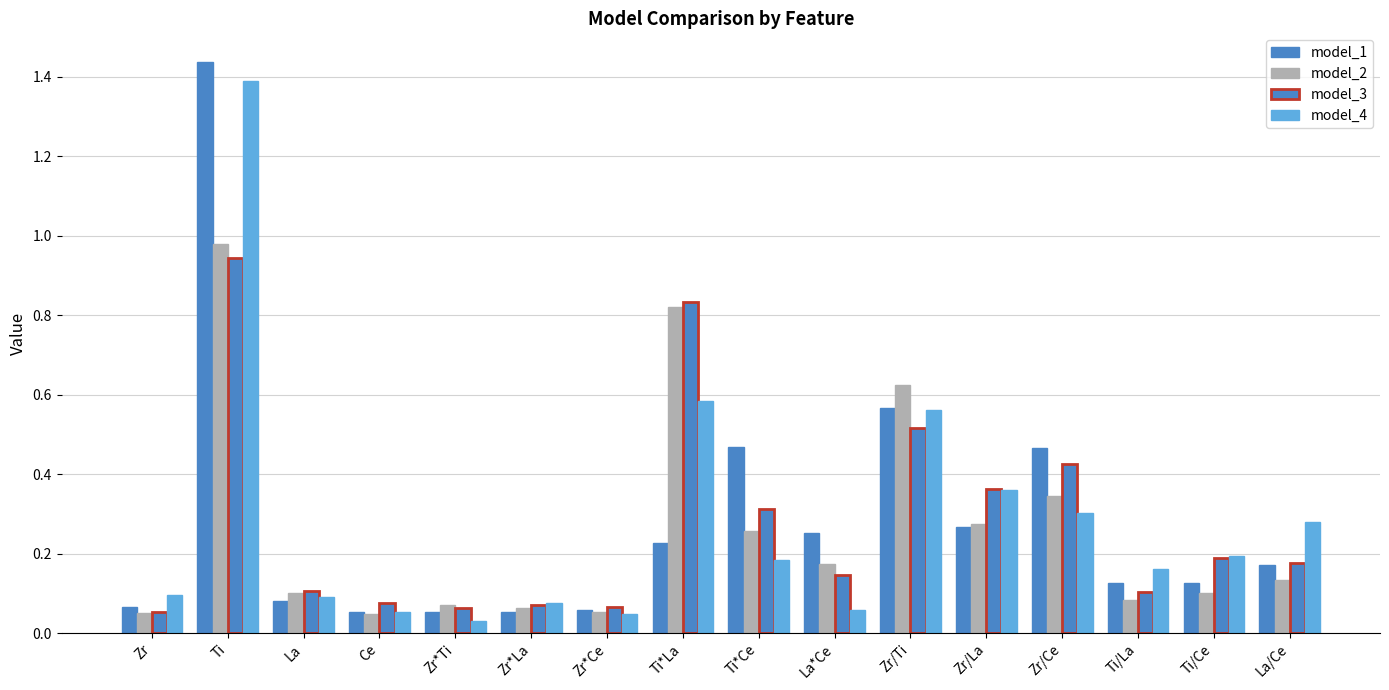

What value does the model_1 series have at Ti/La?

0.1